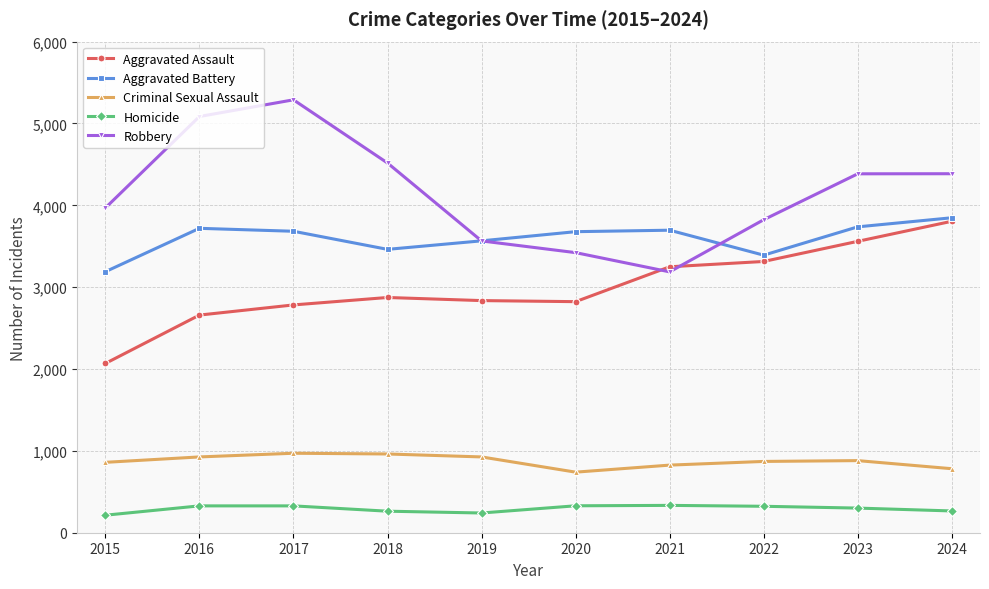

What is the value of the Aggravated Assault point at the 3rd from the left?

2783